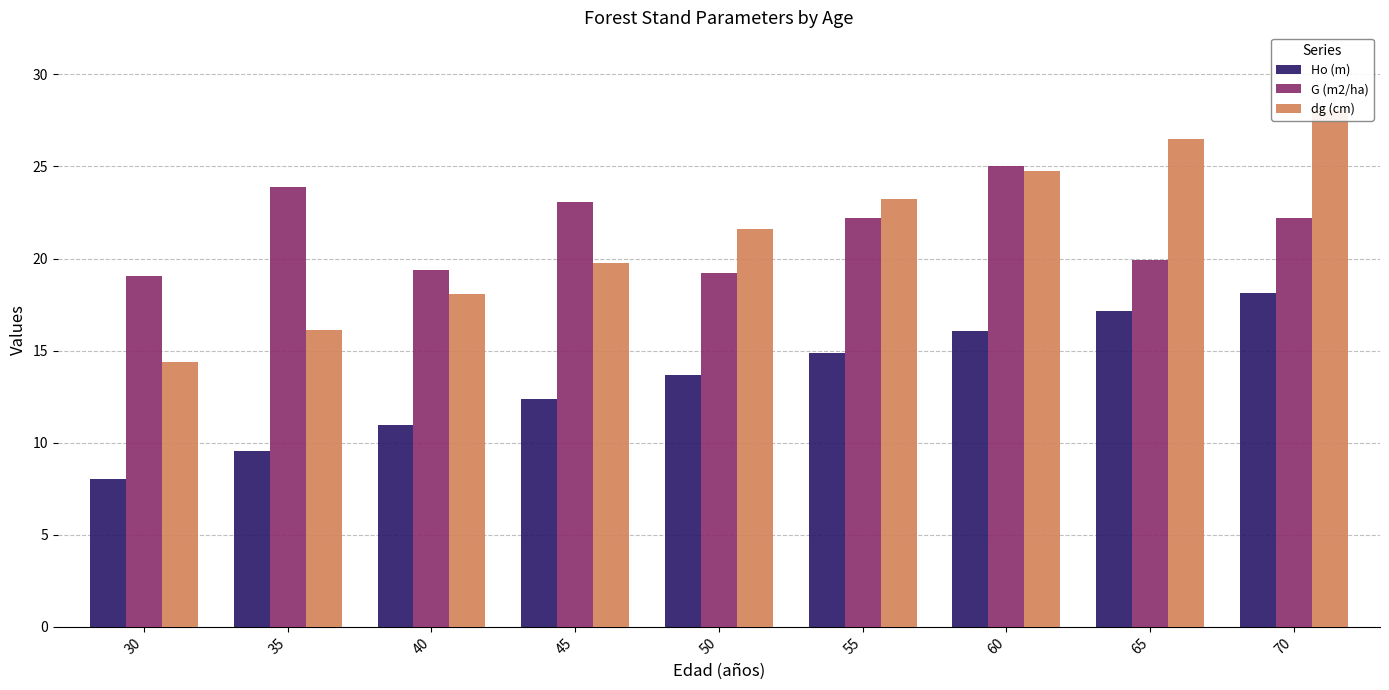

What is the difference between the maximum and second lowest values in the dg (cm) series?

12.0